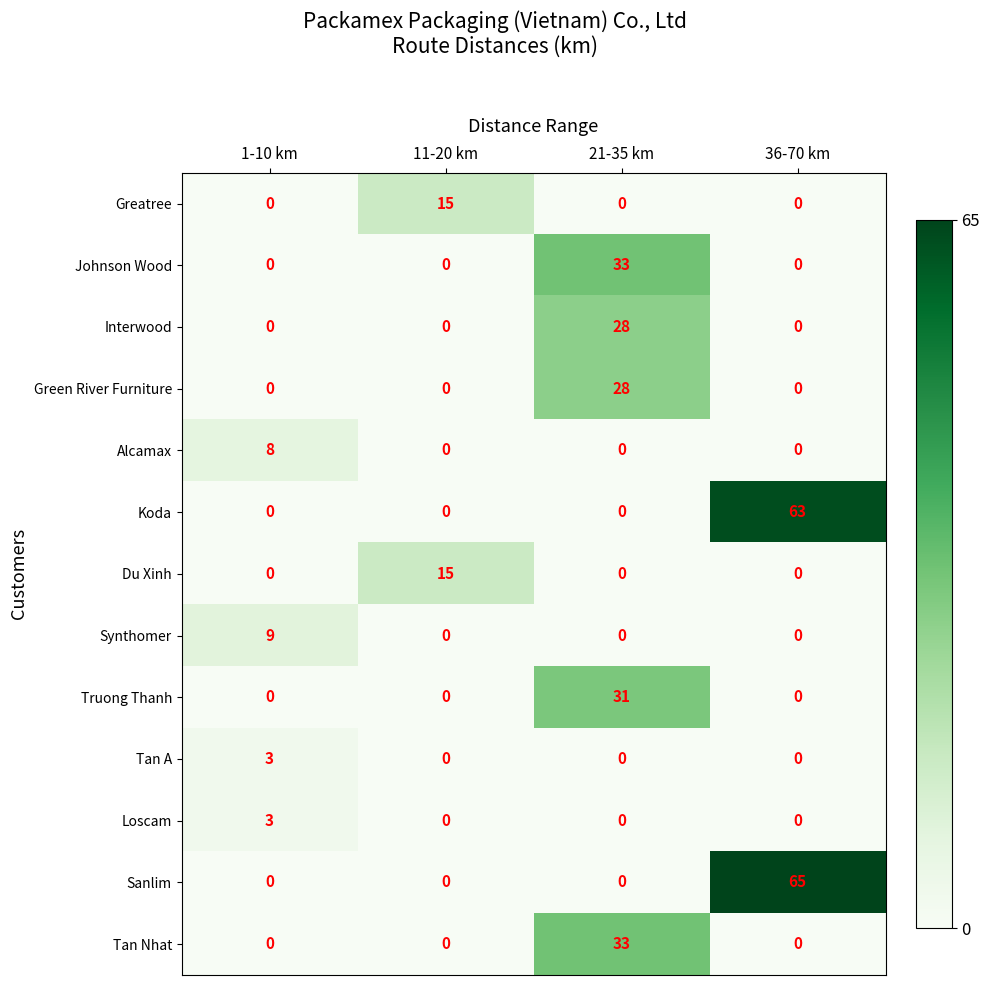

What is the difference between the highest and lowest values at 11-20 km?

15